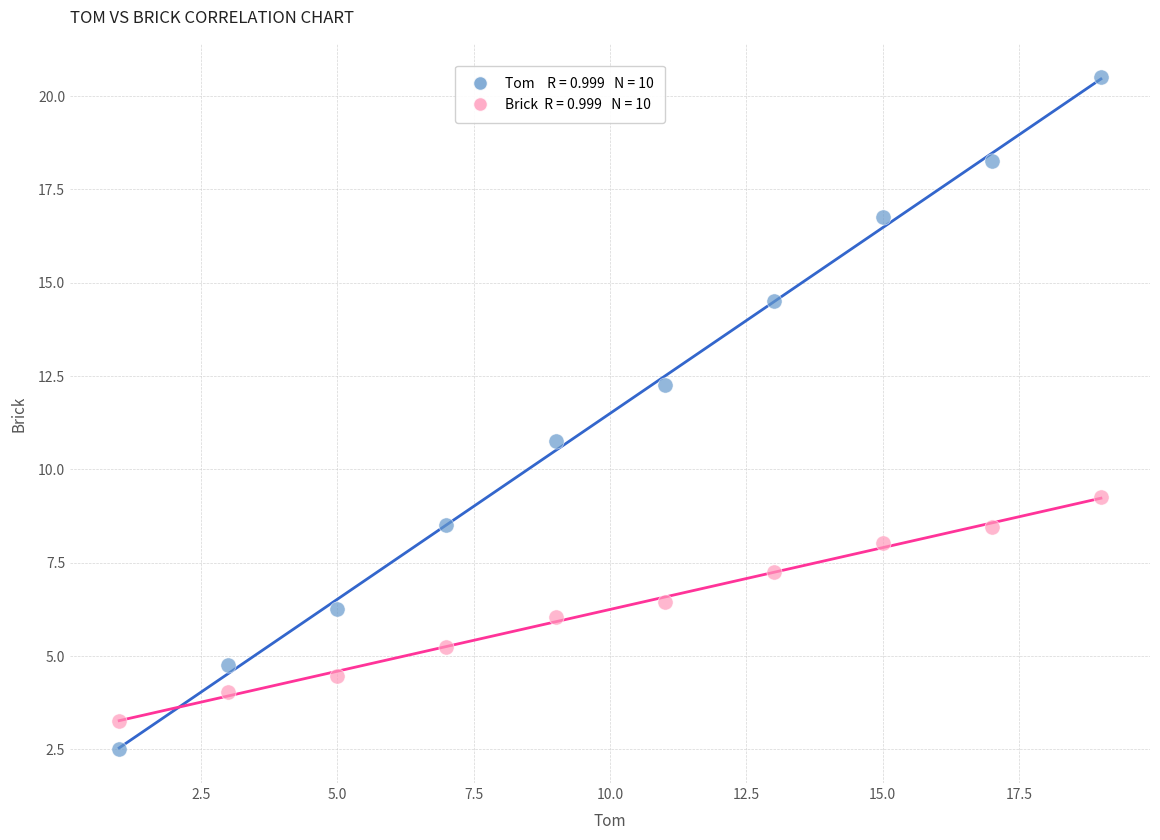

Across all data points, what is the range of Y values (max minus min)?

18.0